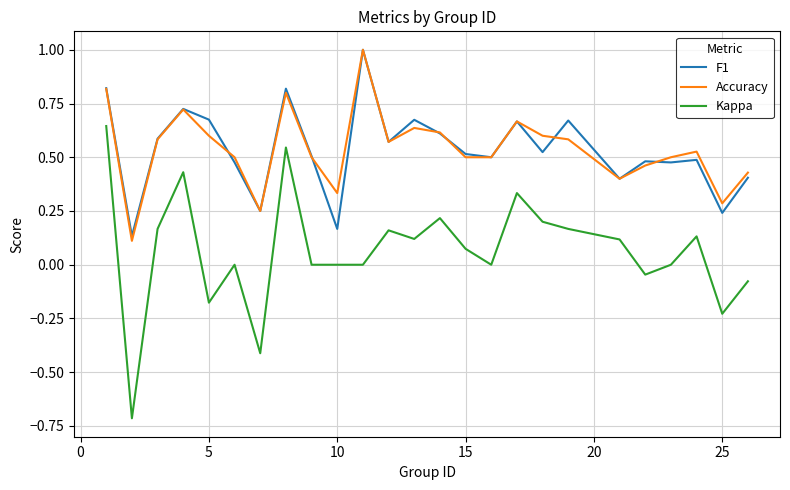

What is the maximum value shown in the chart?

1.0